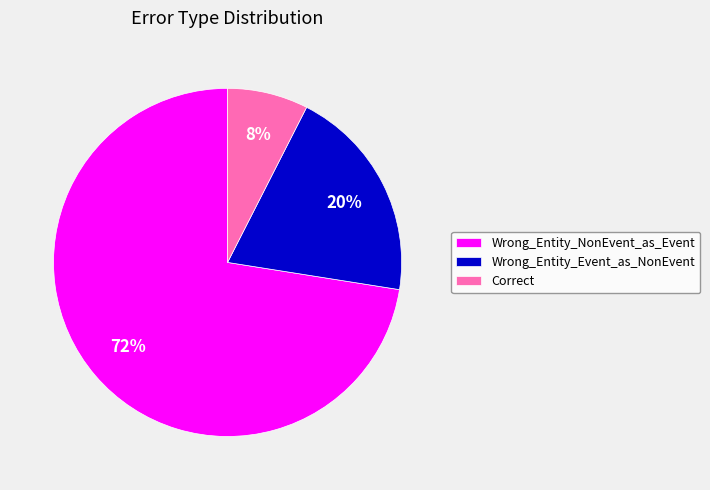

Which slice is the largest?

Wrong_Entity_NonEvent_as_Event